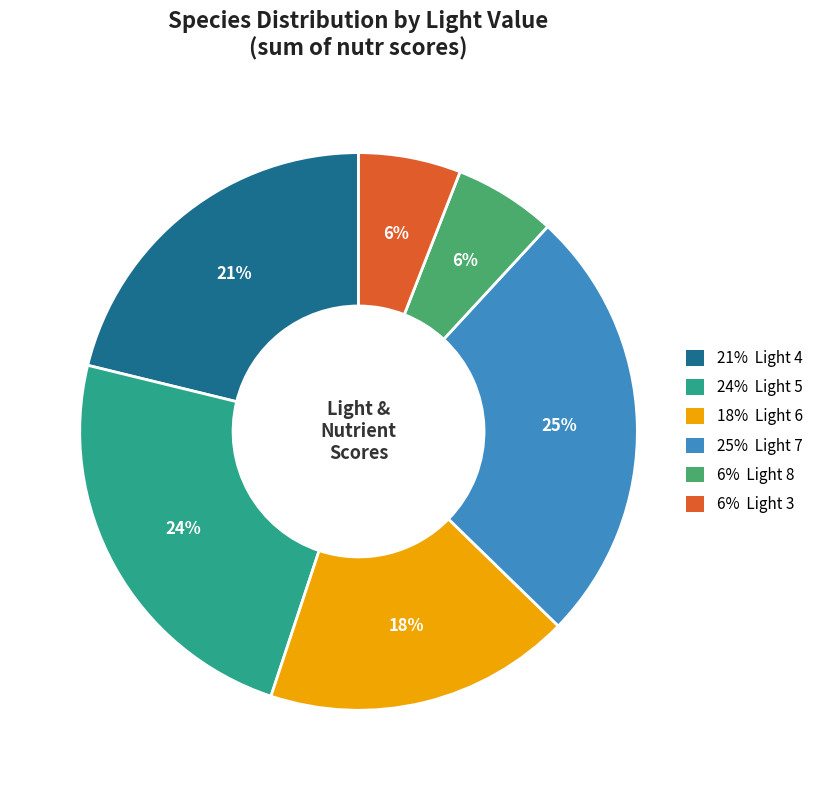

To the nearest percent, what is the average slice percentage?

17%